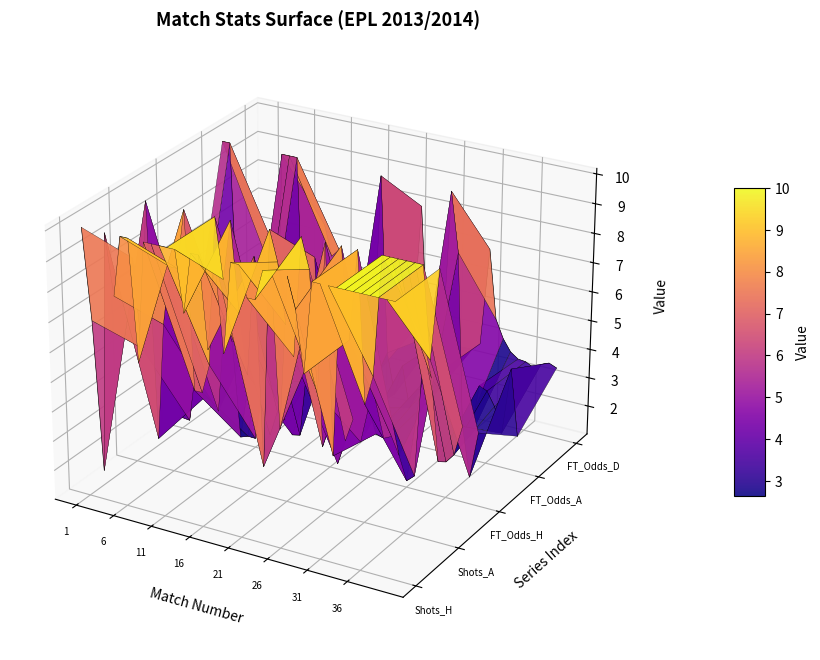

Is this an area chart (filled region under the line)?

No